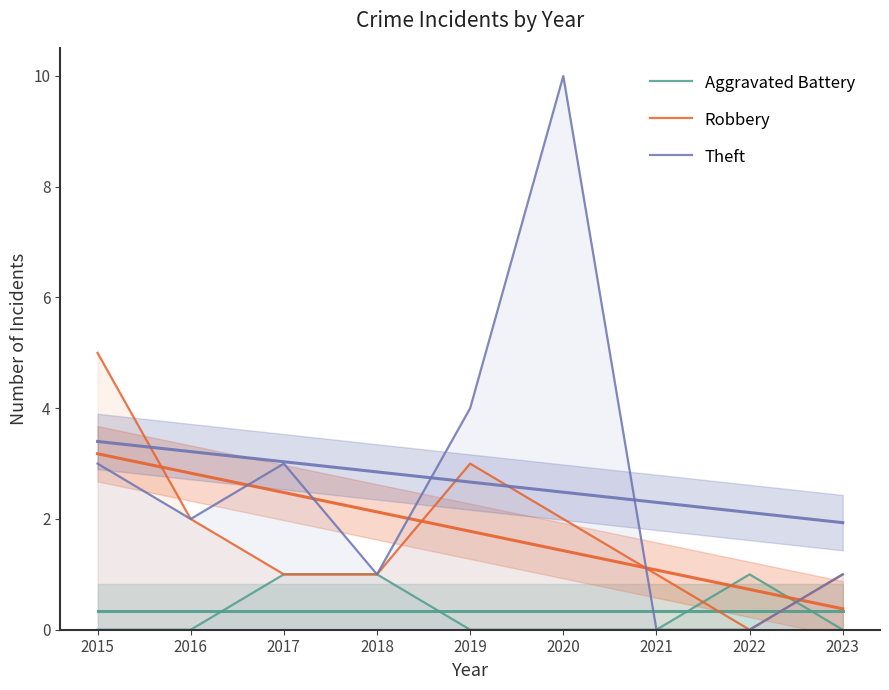

Which series has the largest total across all categories?

Theft